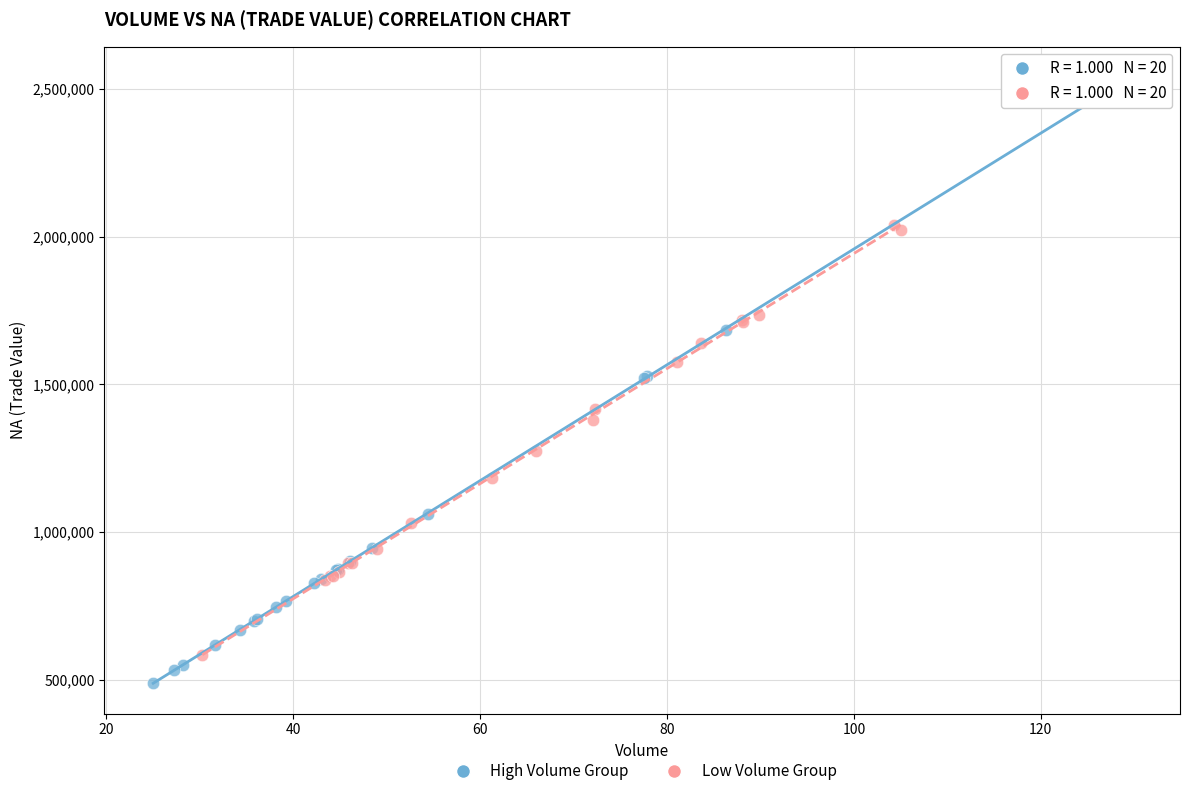

Which series has the widest spread of Y values?

High Volume Group